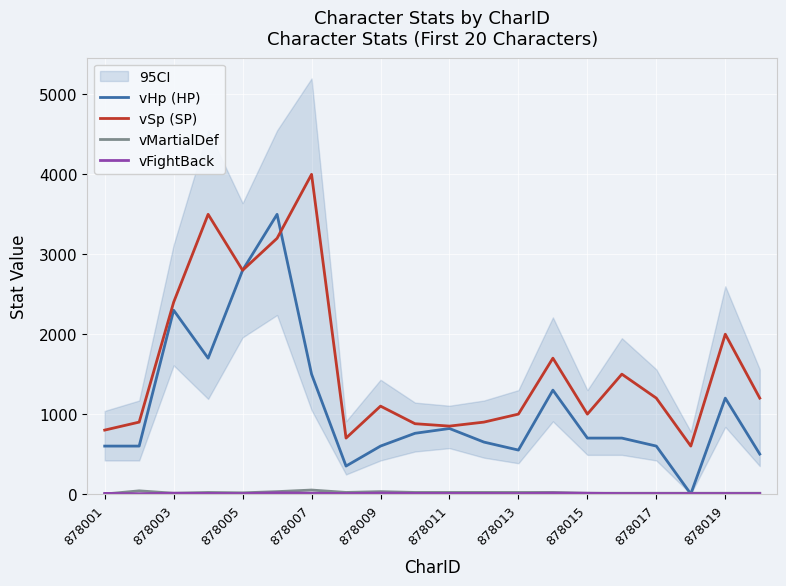

The value of vSp (SP) at 878001 is 1174. True or false?

False